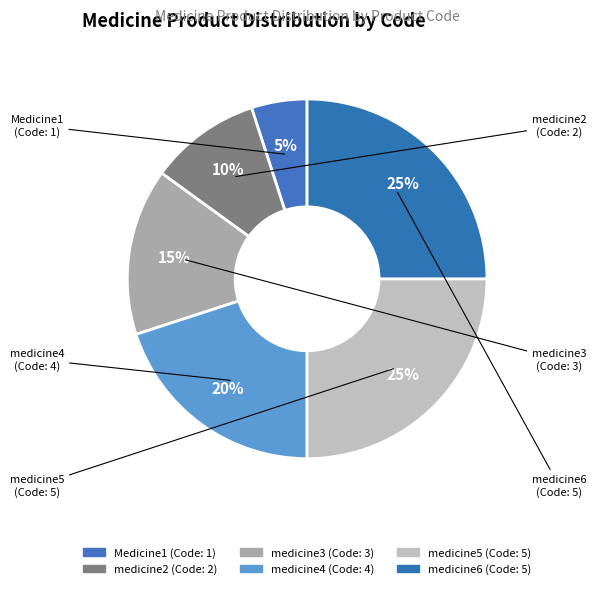

To the nearest percent, what percentage of the pie is medicine4?

20%